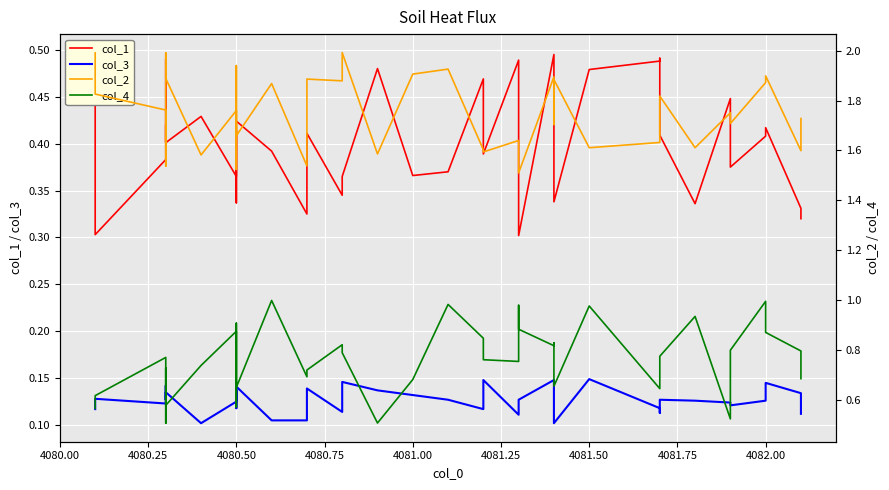

How many data points does each series have?

40